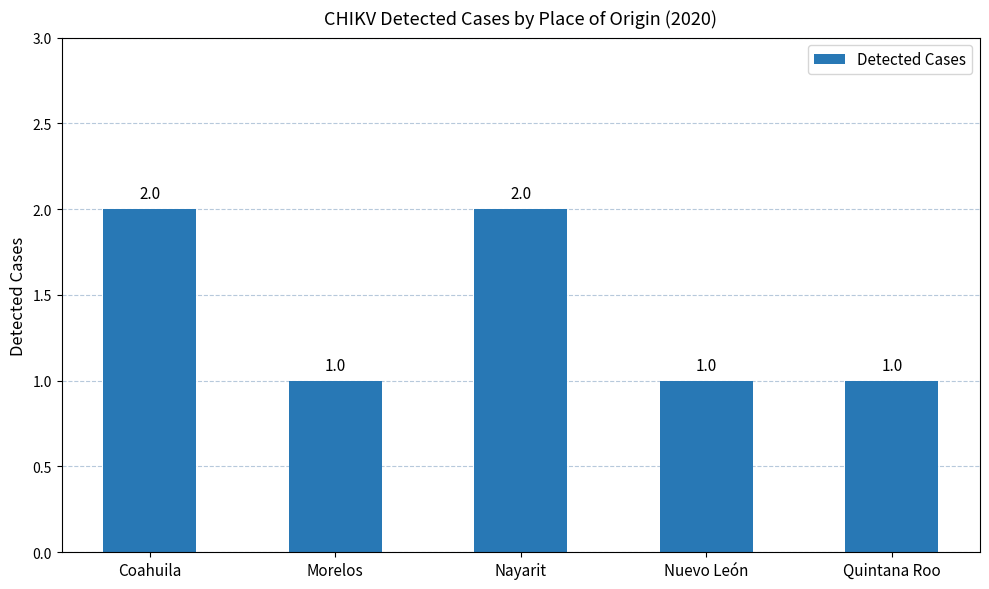

What is the value of the 3rd bar from the left?

2